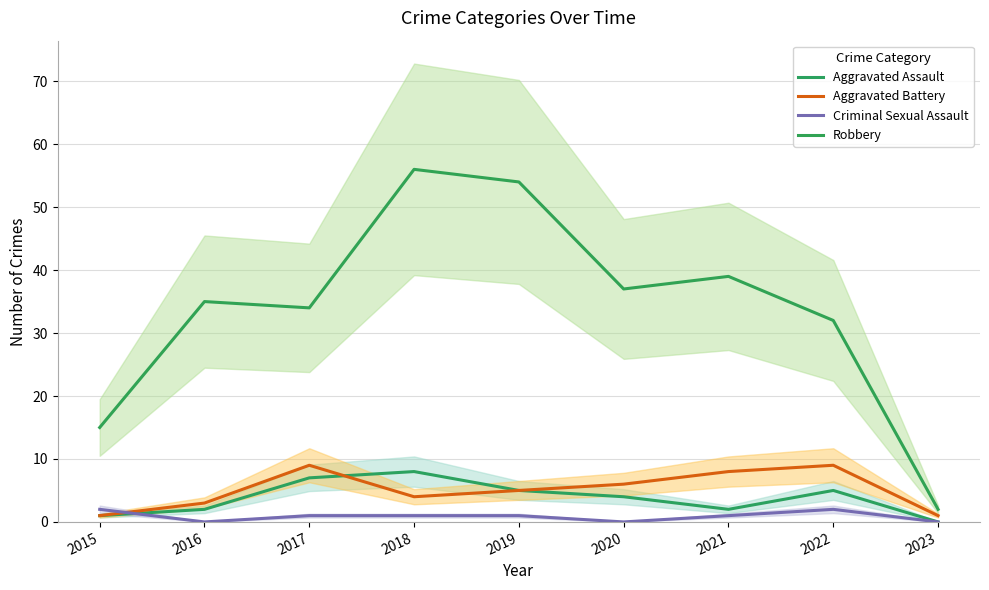

Reading left to right, extract all data points from this chart.

Aggravated Assault: 2015=1	2016=2	2017=7	2018=8	2019=5	2020=4	2021=2	2022=5	2023=0
Aggravated Battery: 2015=1	2016=3	2017=9	2018=4	2019=5	2020=6	2021=8	2022=9	2023=1
Criminal Sexual Assault: 2015=2	2016=0	2017=1	2018=1	2019=1	2020=0	2021=1	2022=2	2023=0
Robbery: 2015=15	2016=35	2017=34	2018=56	2019=54	2020=37	2021=39	2022=32	2023=2